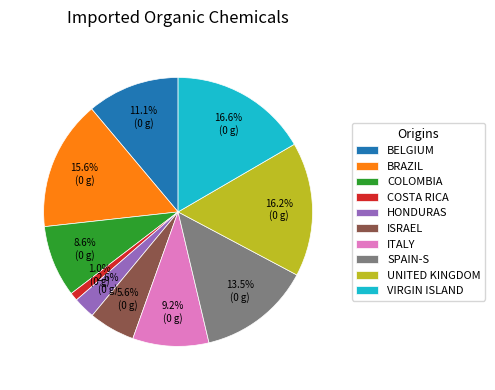

To the nearest percent, what is the difference between the largest and smallest slice percentages?

16%